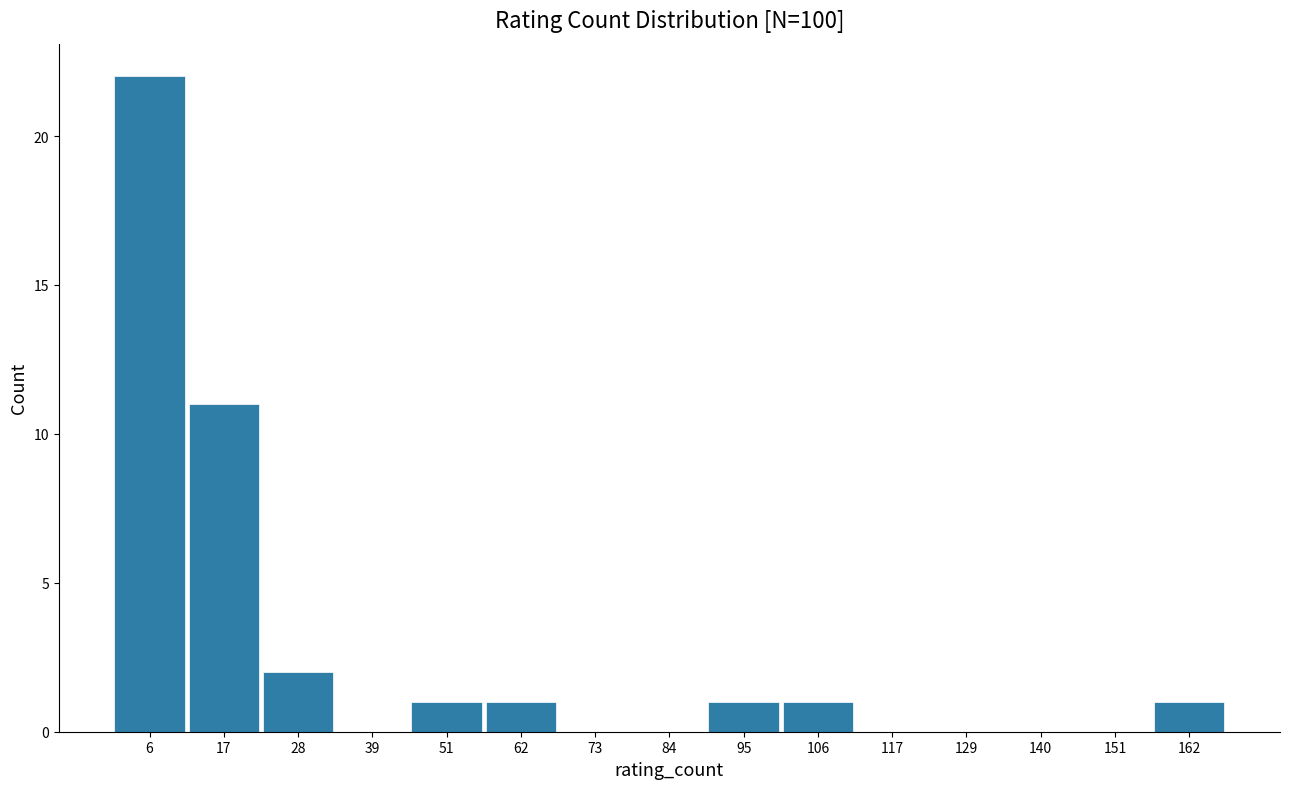

What is the height of the bar covering 12 to 24 on the x-axis? Neither the bar edges nor the heights are printed on the chart, so give them approximately, as read against the axes.

11